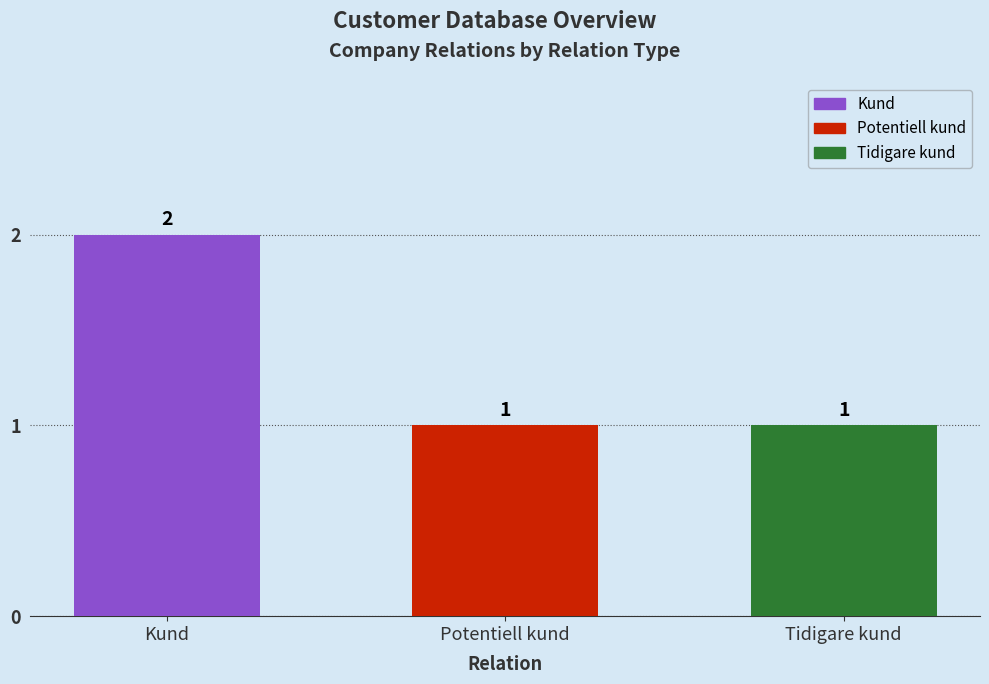

What is the difference between the maximum and minimum values?

1